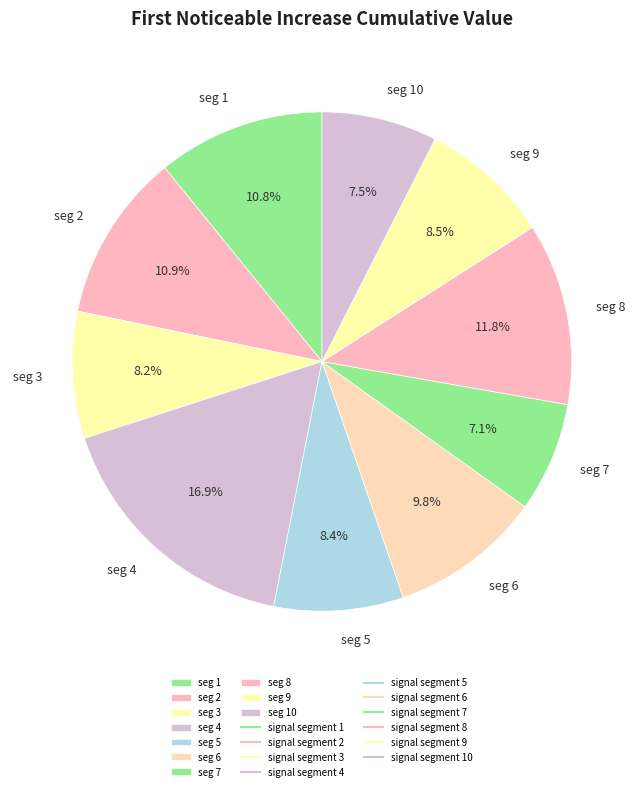

Combined, do seg 8 and seg 6 account for over 50%?

No